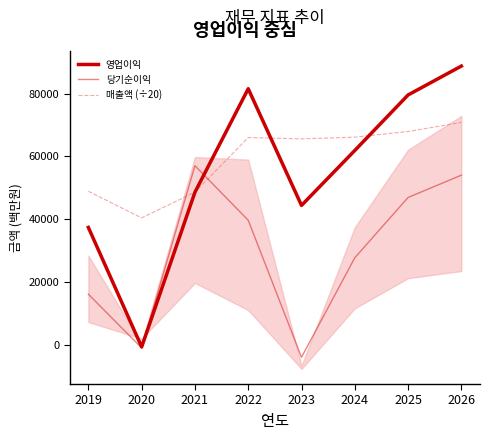

The 영업이익 series shows 19040.9 at 2026. True or false?

False